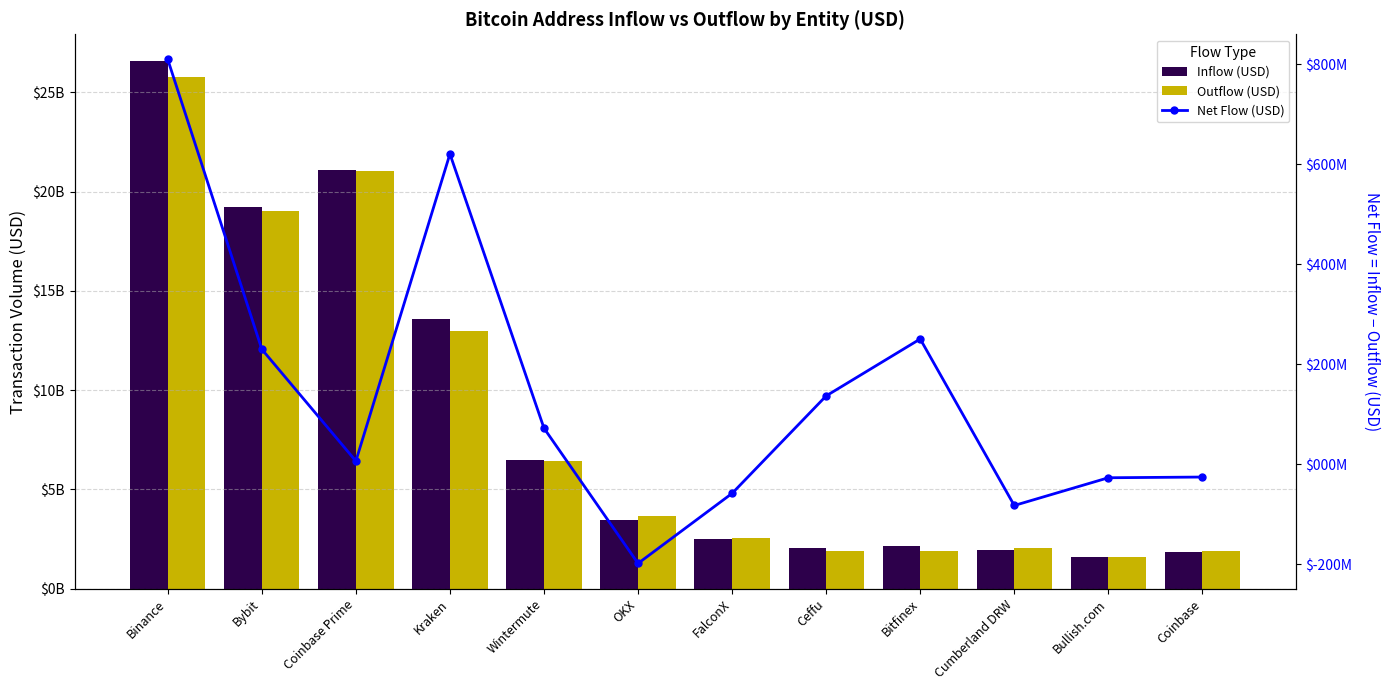

Which category has the lowest value in the Outflow (USD) series?

Bullish.com